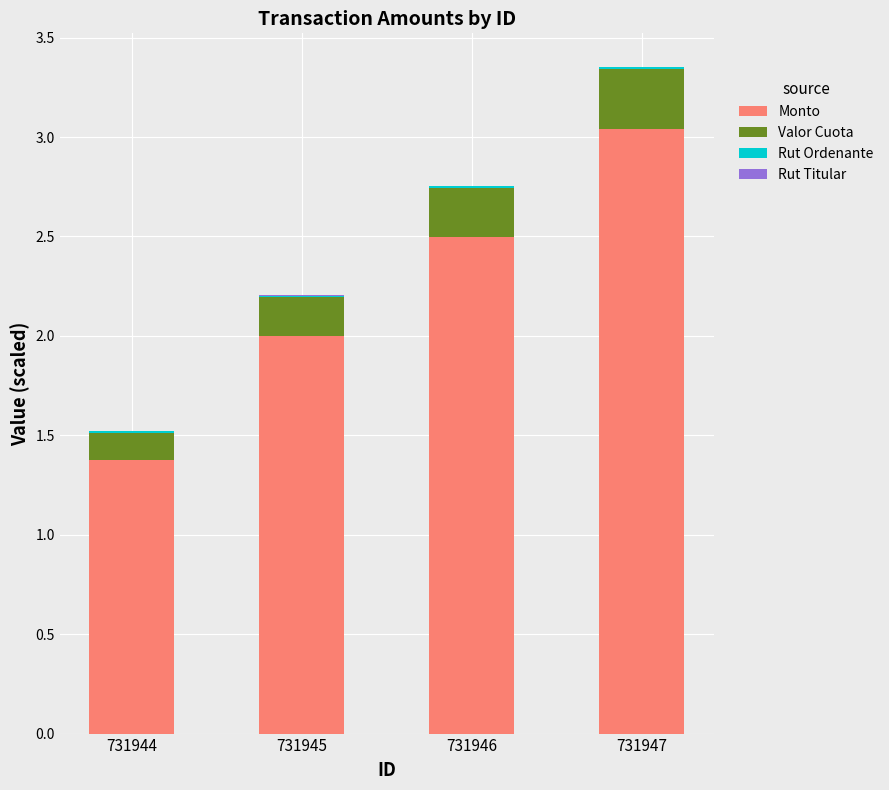

At which category is the sum across all series the highest?

731947